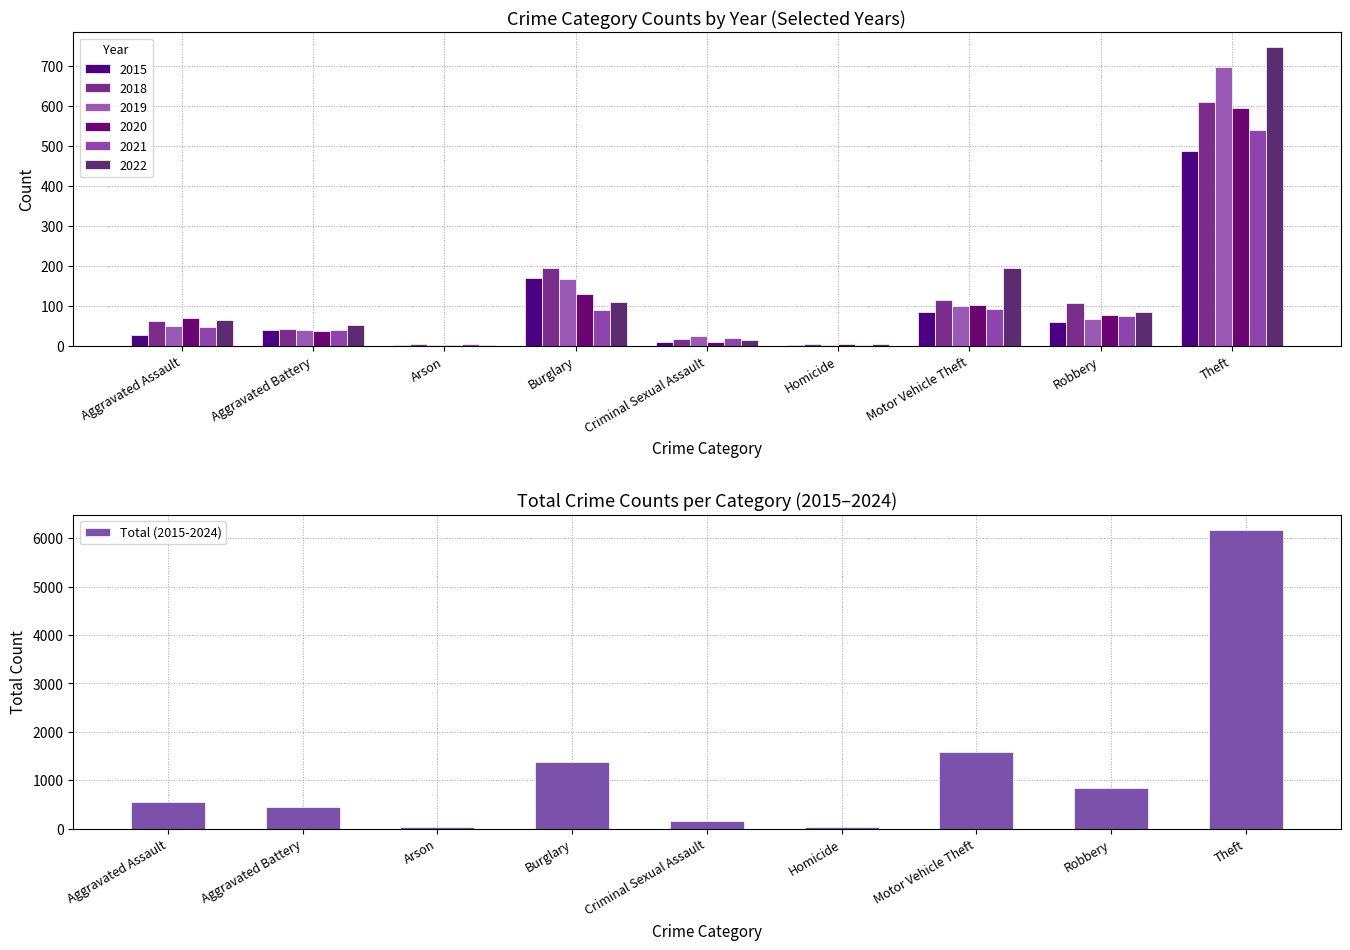

How many values are below 555?

4